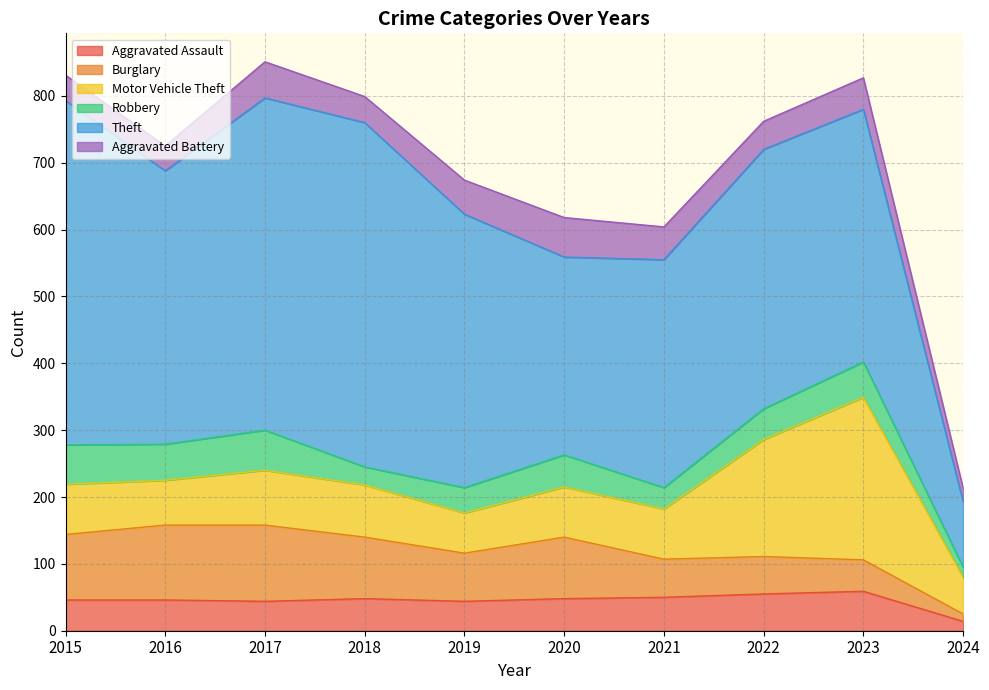

True or false: Burglary has a value of 65 at 2023.

False